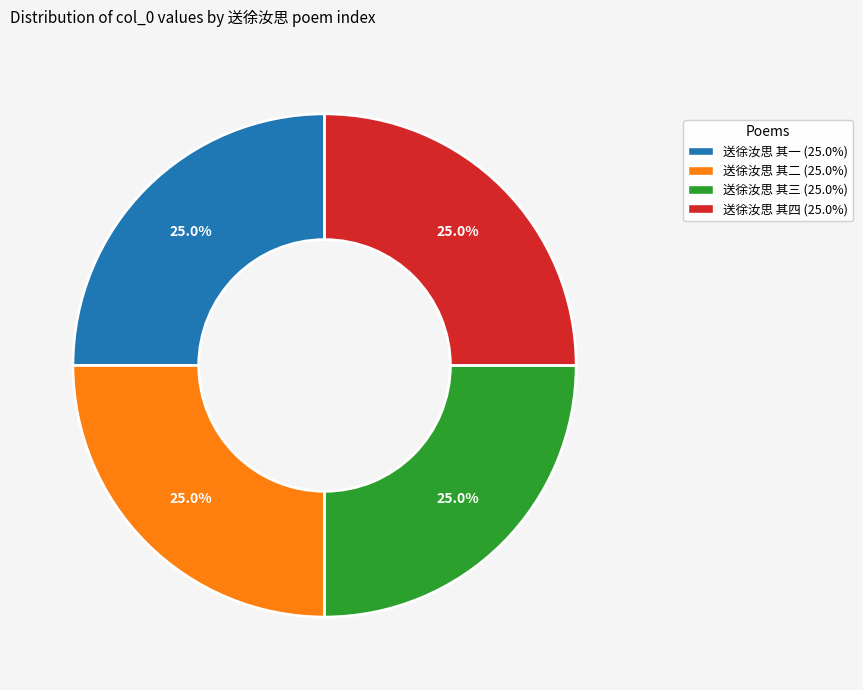

Does 送徐汝思 其三 represent more than half of the total?

No